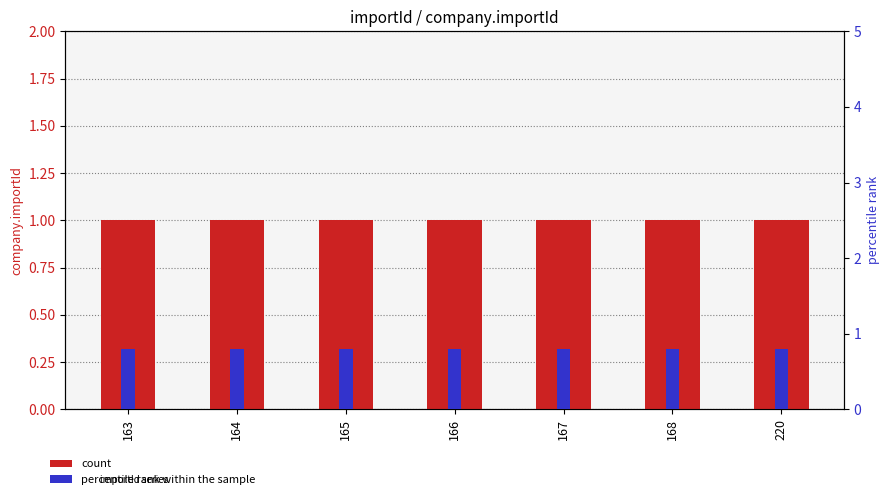

Which series changed the most between 167 and 220?

count